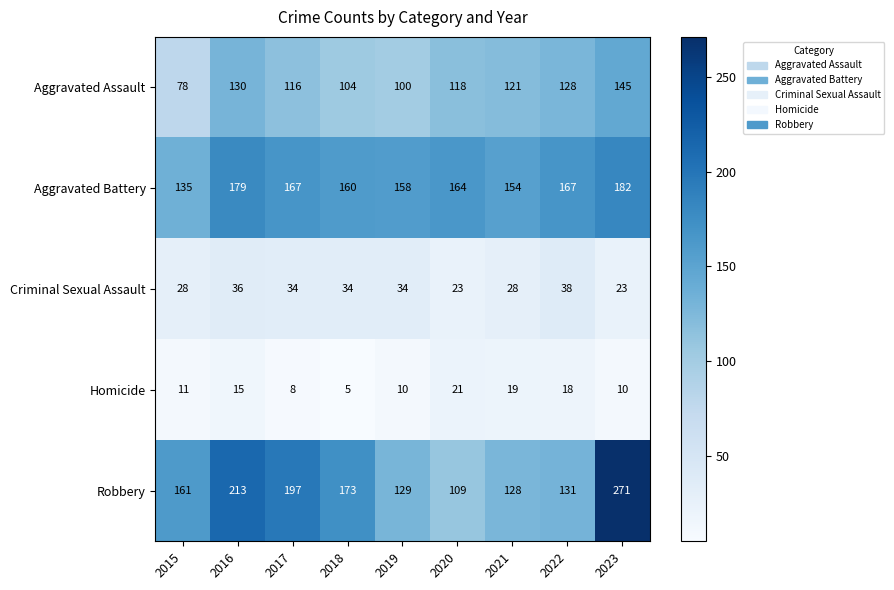

What is the spread (max minus min) of values at 2022?

149